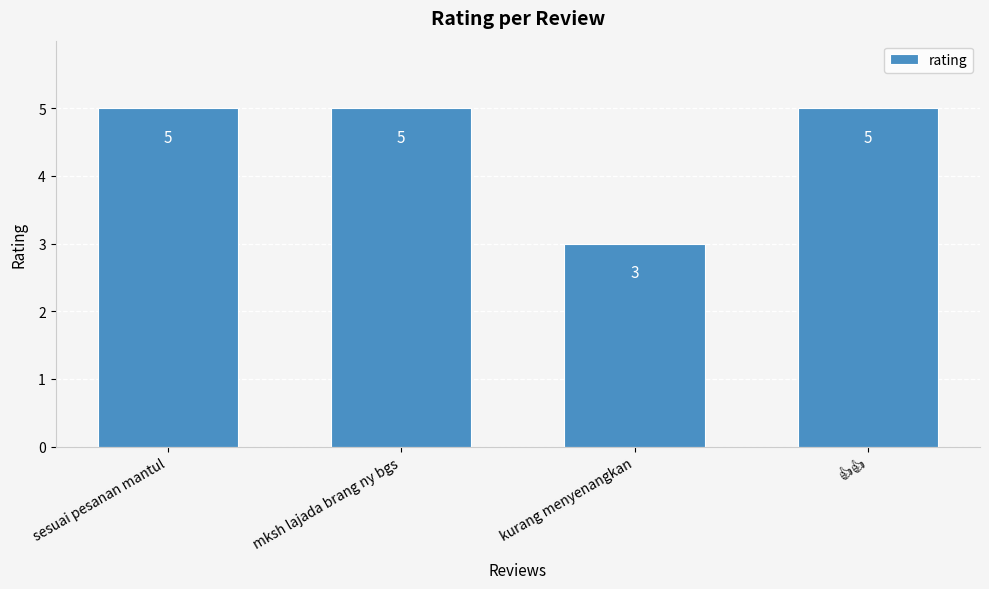

What is the label of the 3rd bar from the right?

mksh lajada brang ny bgs